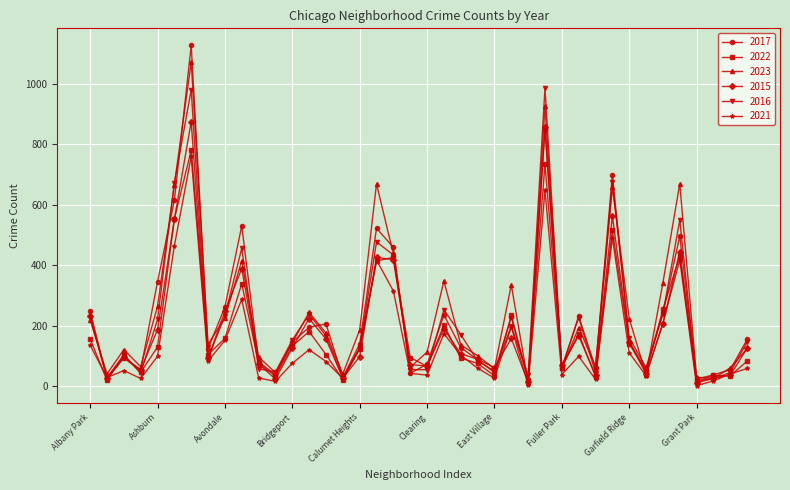

Which series has the largest range (max minus min)?

2017